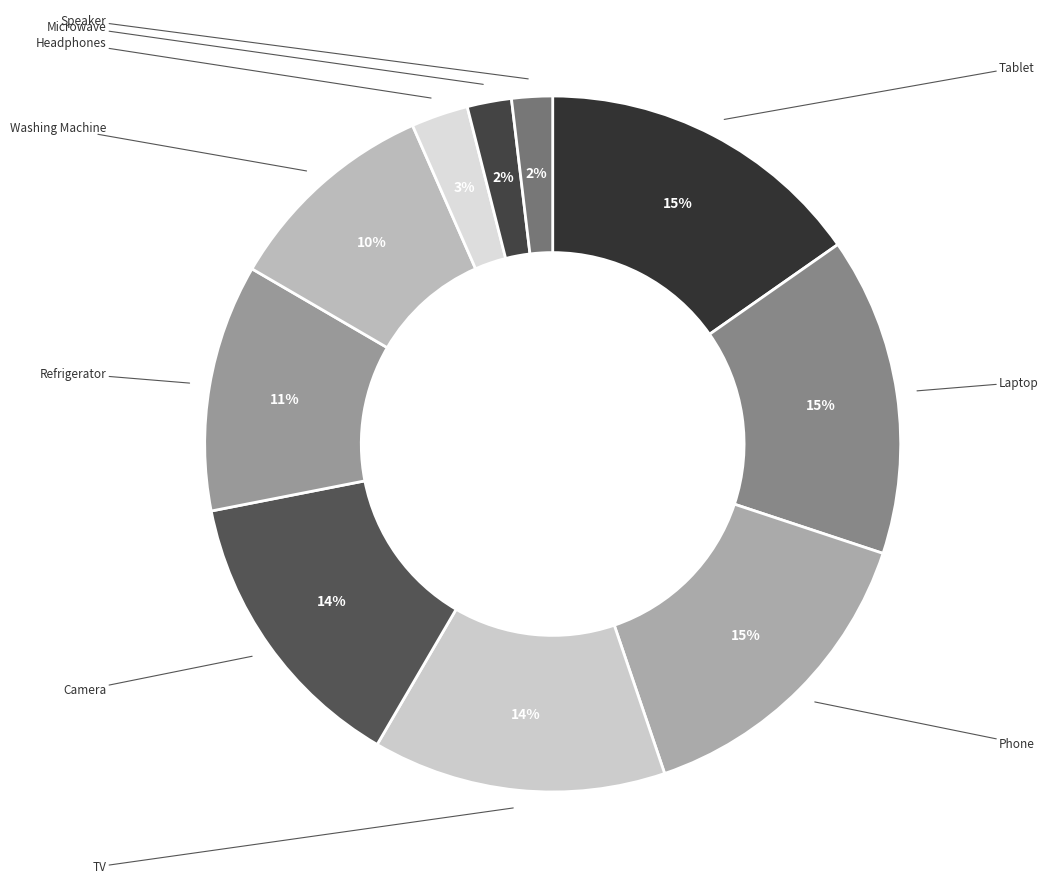

How many segments does this pie chart have?

10